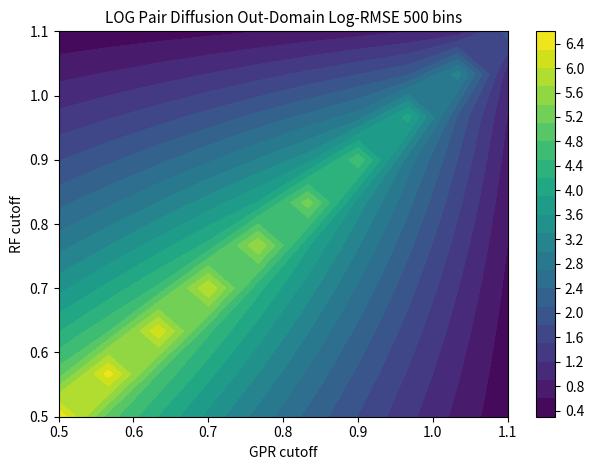

Reading left to right, list all the values displayed in this chart.

row_0: 0=6.6	1=4.9	2=4.2	3=3.5	4=2.9	5=2.3	6=1.8	7=1.3	8=0.8	9=0.4
row_1: 0=4.9	1=6.4	2=4.8	3=4.0	4=3.3	5=2.6	6=2.0	7=1.5	8=0.9	9=0.4
row_2: 0=4.2	1=4.8	2=6.2	3=4.6	4=3.7	5=3.0	6=2.3	7=1.7	8=1.1	9=0.5
row_3: 0=3.5	1=4.0	2=4.6	3=6.0	4=4.3	5=3.4	6=2.7	7=1.9	8=1.2	9=0.5
row_4: 0=2.9	1=3.3	2=3.7	3=4.3	4=5.7	5=3.9	6=3.0	7=2.2	8=1.4	9=0.6
row_5: 0=2.3	1=2.6	2=3.0	3=3.4	4=3.9	5=5.3	6=3.5	7=2.5	8=1.6	9=0.7
row_6: 0=1.8	1=2.0	2=2.3	3=2.7	4=3.0	5=3.5	6=4.7	7=2.8	8=1.8	9=0.8
row_7: 0=1.3	1=1.5	2=1.7	3=1.9	4=2.2	5=2.5	6=2.8	7=4.0	8=2.1	9=0.9
row_8: 0=0.8	1=0.9	2=1.1	3=1.2	4=1.4	5=1.6	6=1.8	7=2.1	8=3.1	9=1.0
row_9: 0=0.4	1=0.4	2=0.5	3=0.5	4=0.6	5=0.7	6=0.8	7=0.9	8=1.0	9=1.9